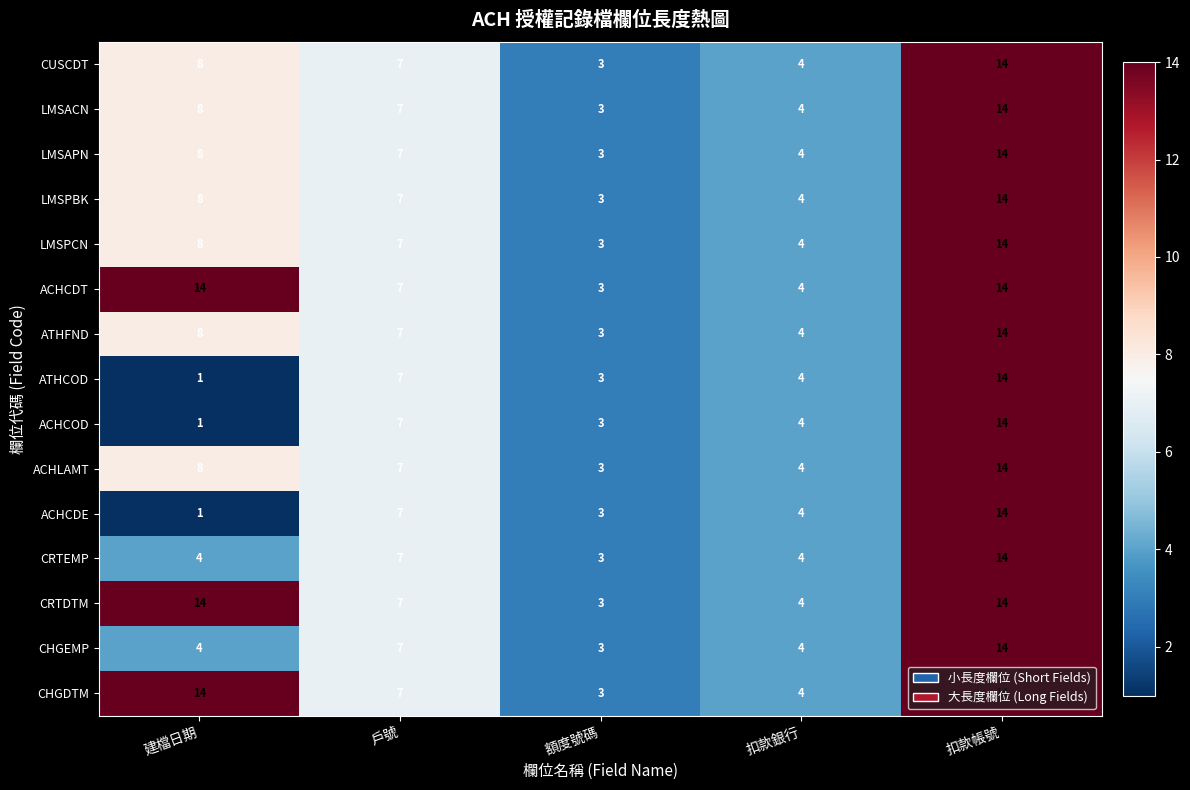

Which category has the highest value in the ATHCOD series?

扣款帳號